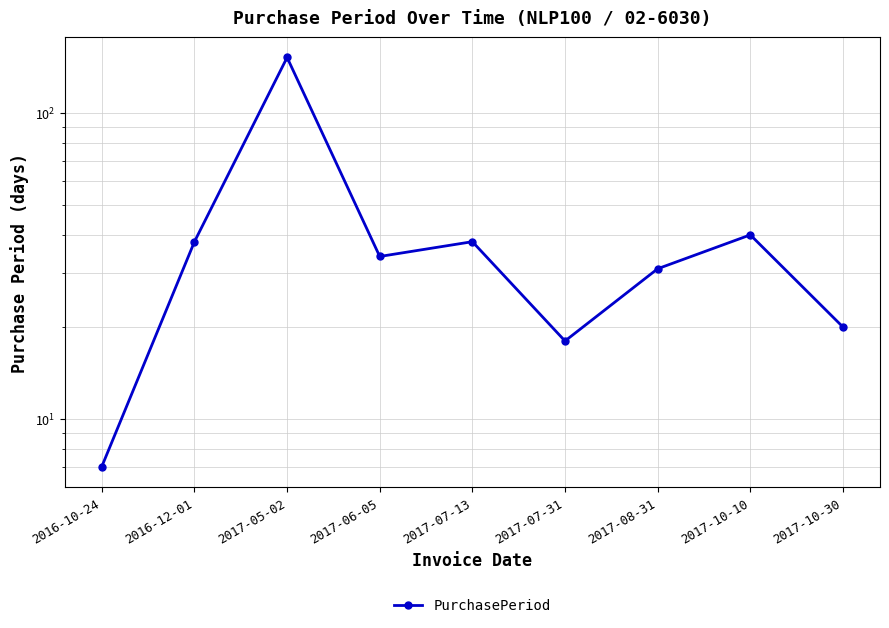

Is it true that the value at 2017-08-31 is 16?

False